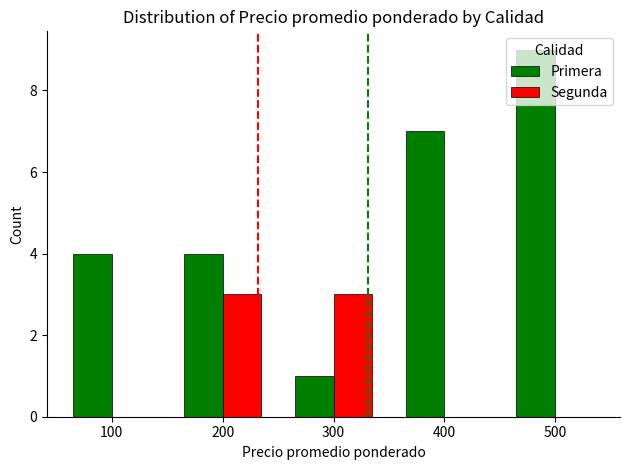

Is the value of Segunda at 100 greater than the value of Primera at 100?

No